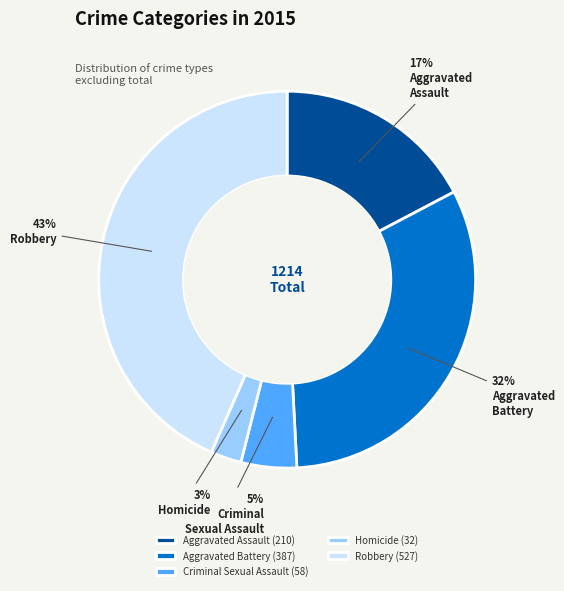

Is there a majority slice in this chart?

No